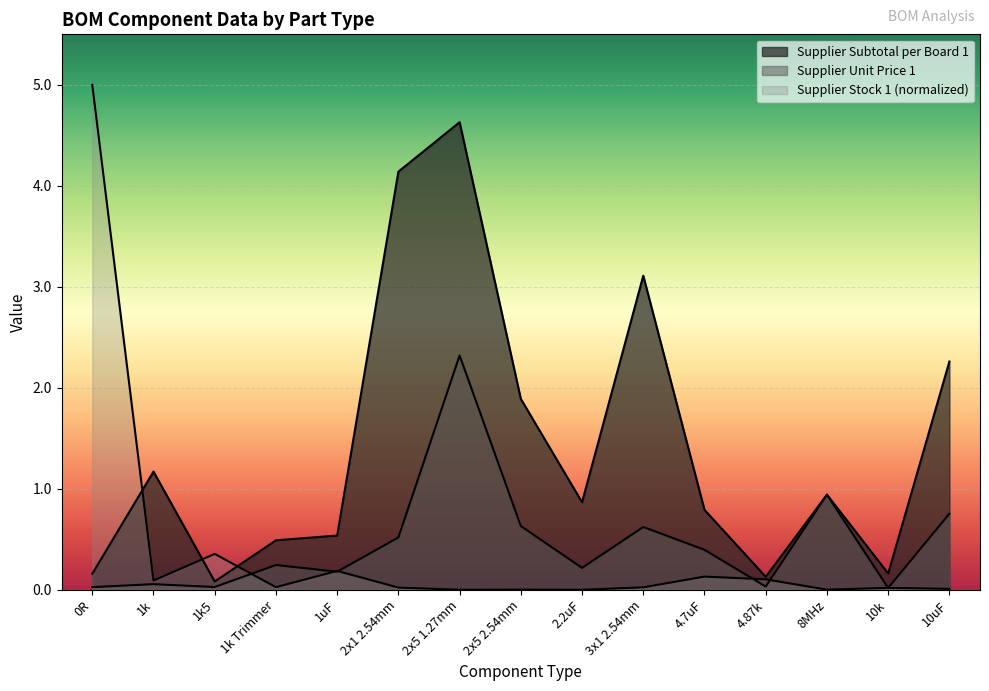

True or false: Supplier Unit Price 1 and Supplier Stock 1 intersect in this chart.

True